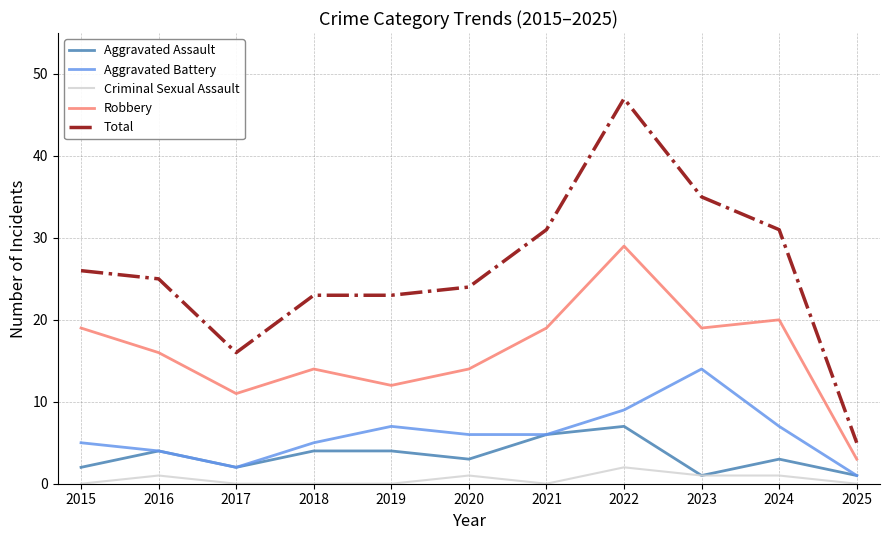

At which category is the sum across all series the highest?

2022